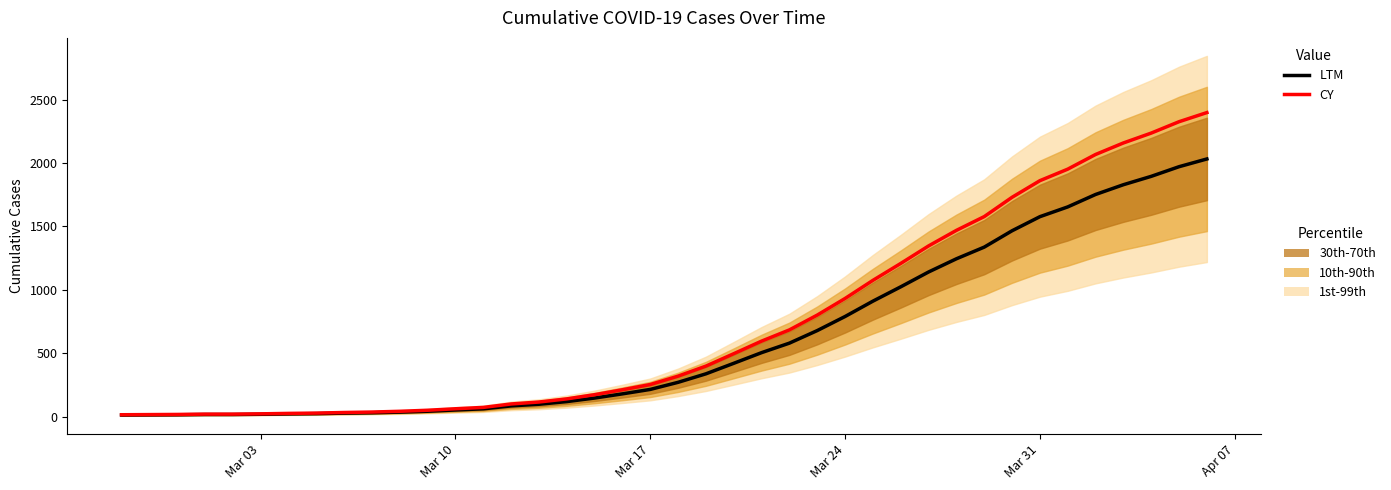

Is this an area chart (filled region under the line)?

No